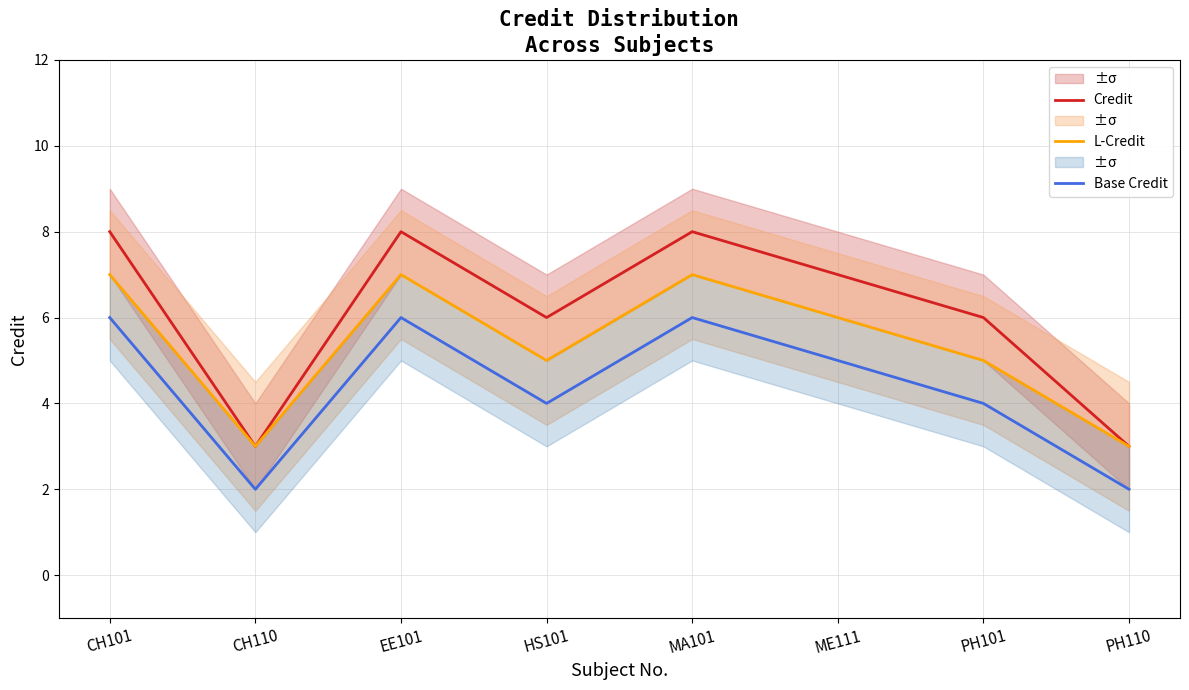

Read the Credit value at EE101.

8